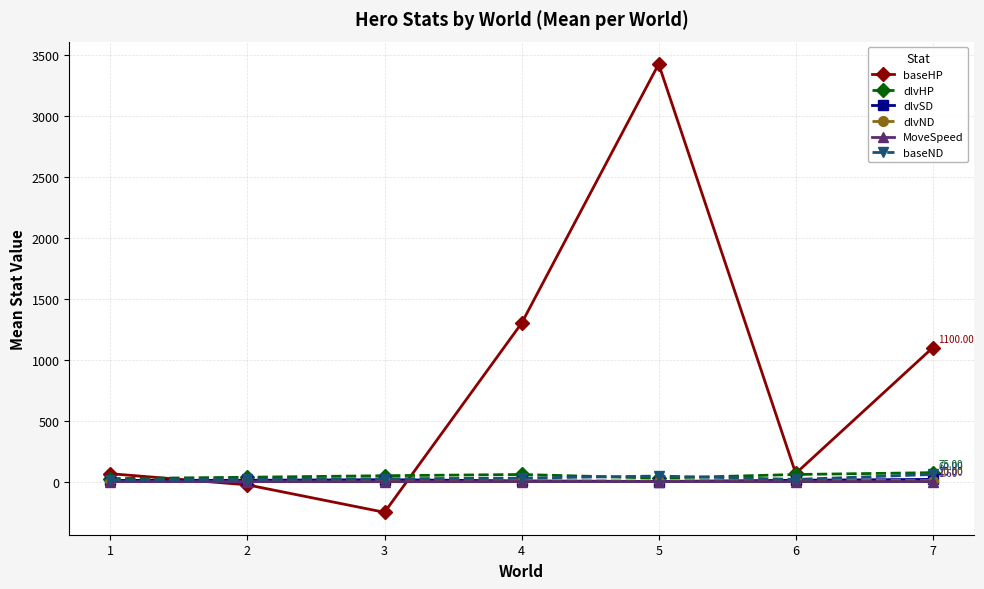

At which category is the sum across all series the highest?

5